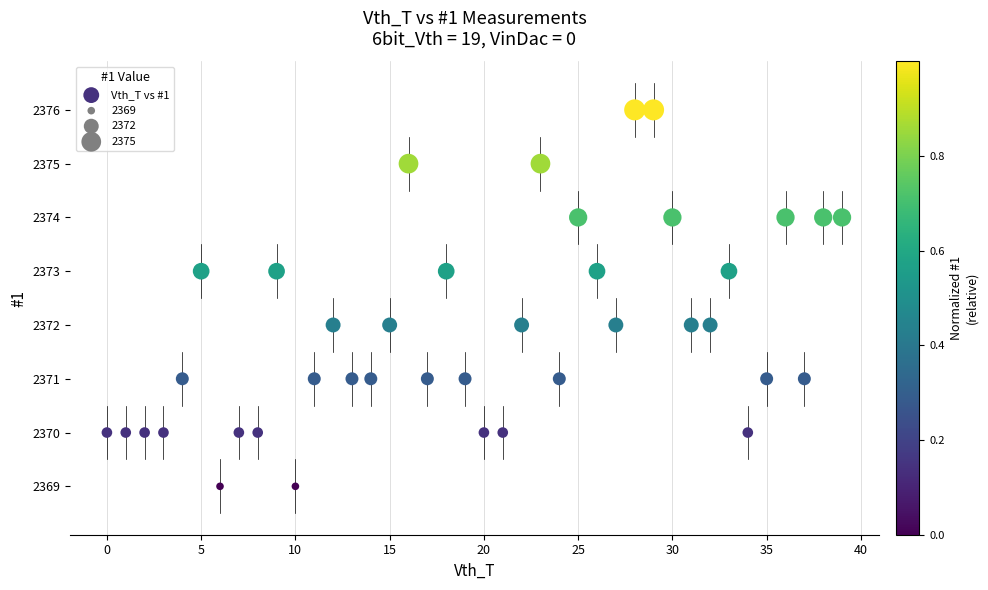

What is the range of Y values (max minus min)?

7